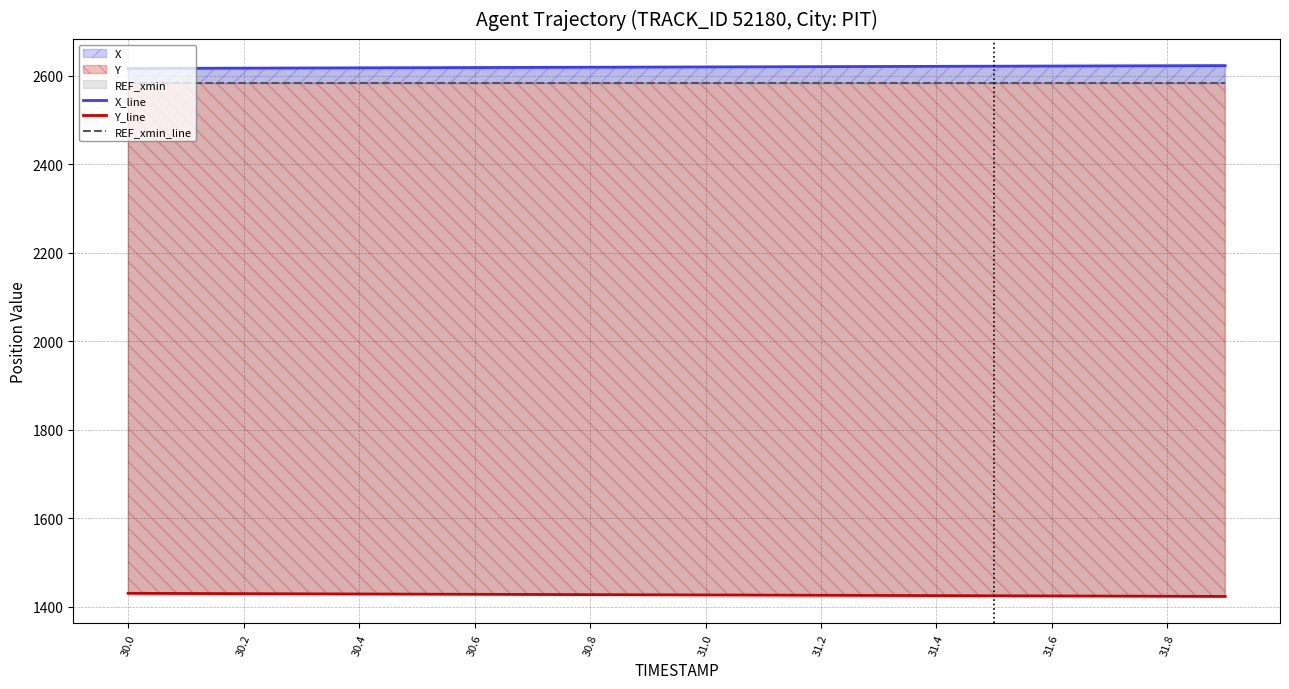

What is the average value of the X_line series?

2619.6